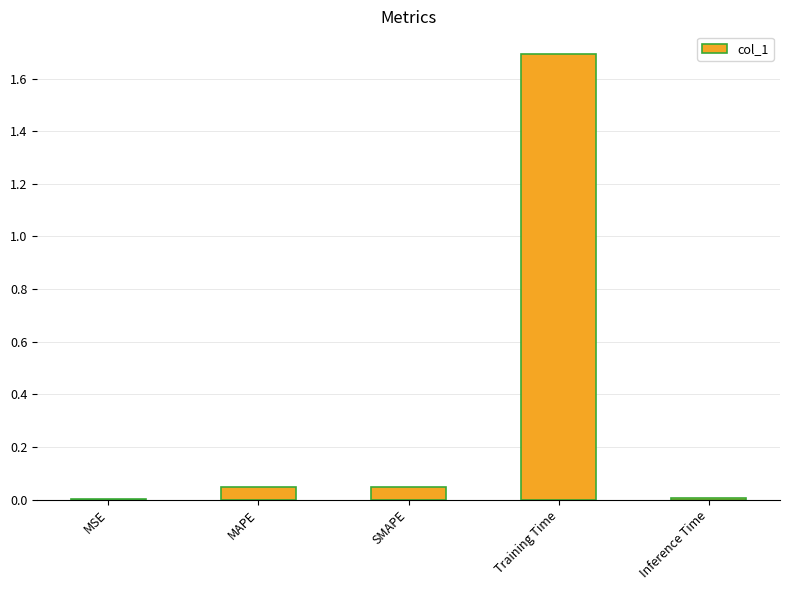

What is the average value?

0.4